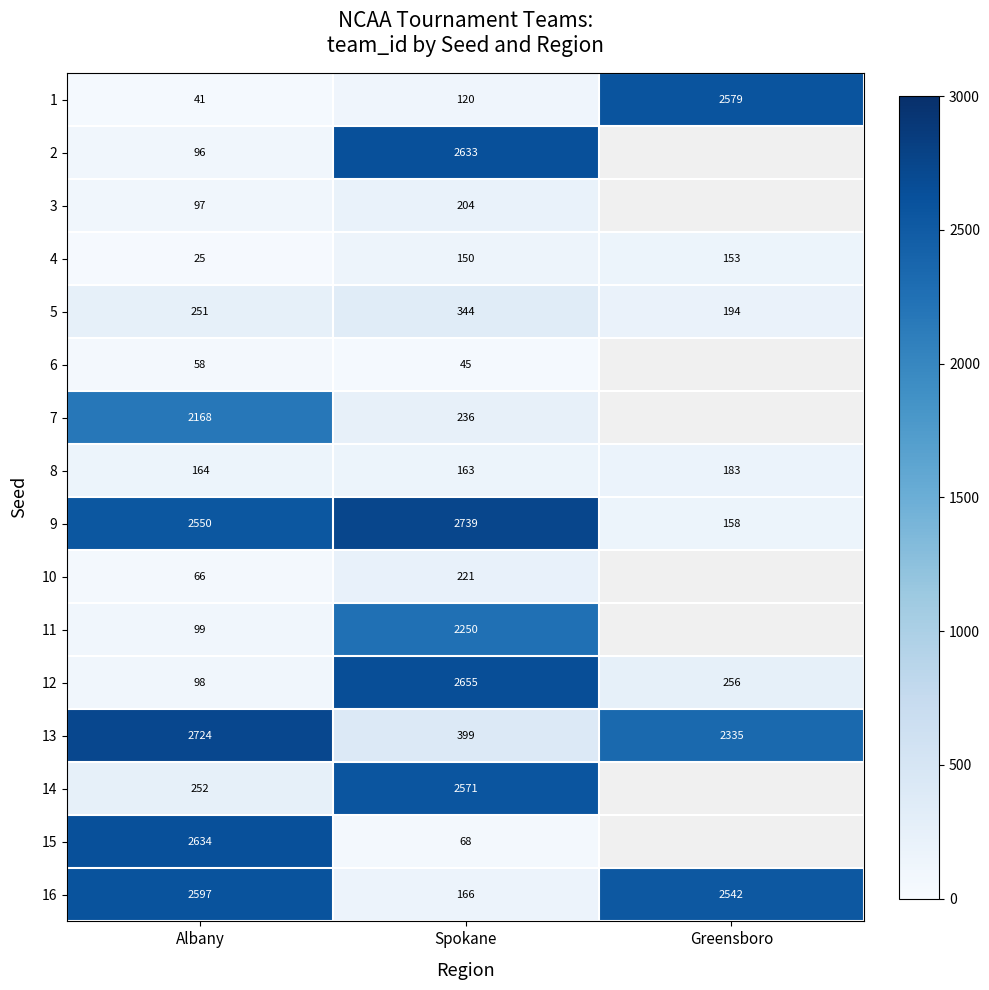

At which label does 13 first exceed 2335?

Albany